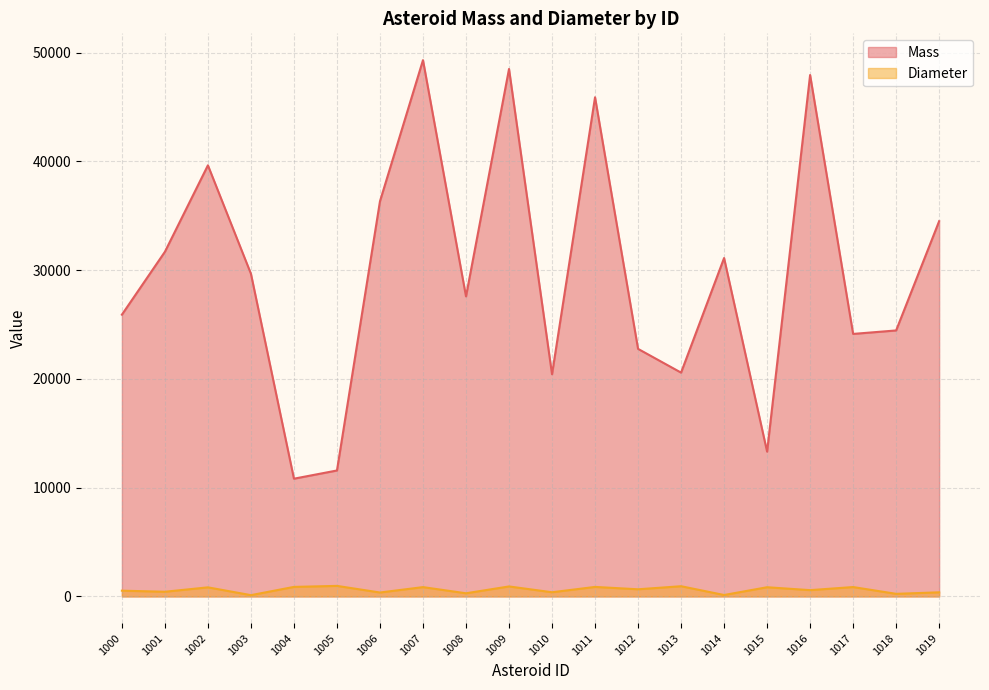

True or false: Diameter and Mass intersect in this chart.

False